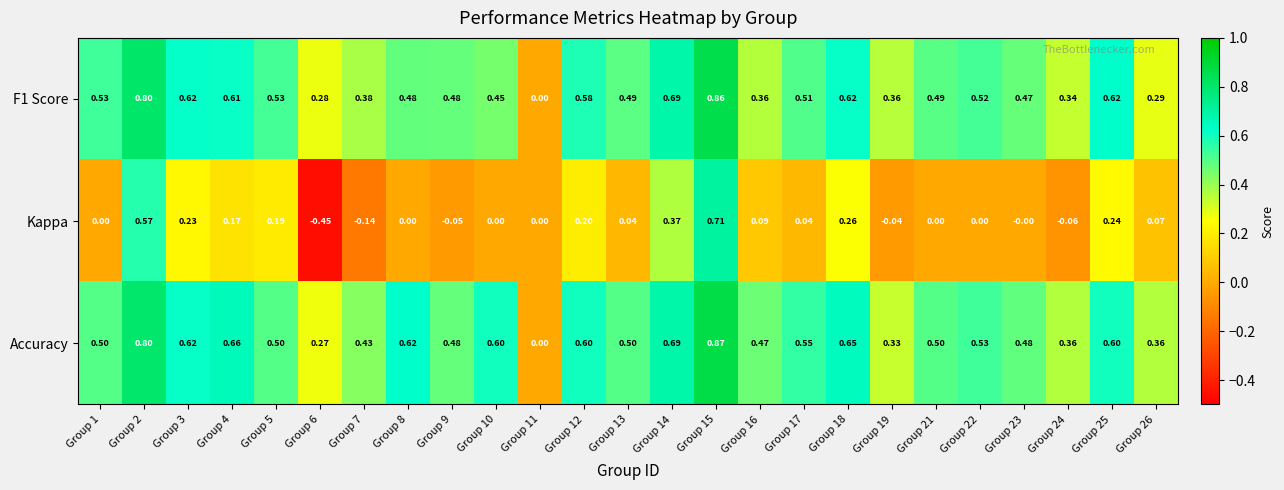

Which series has the largest range (max minus min)?

Kappa